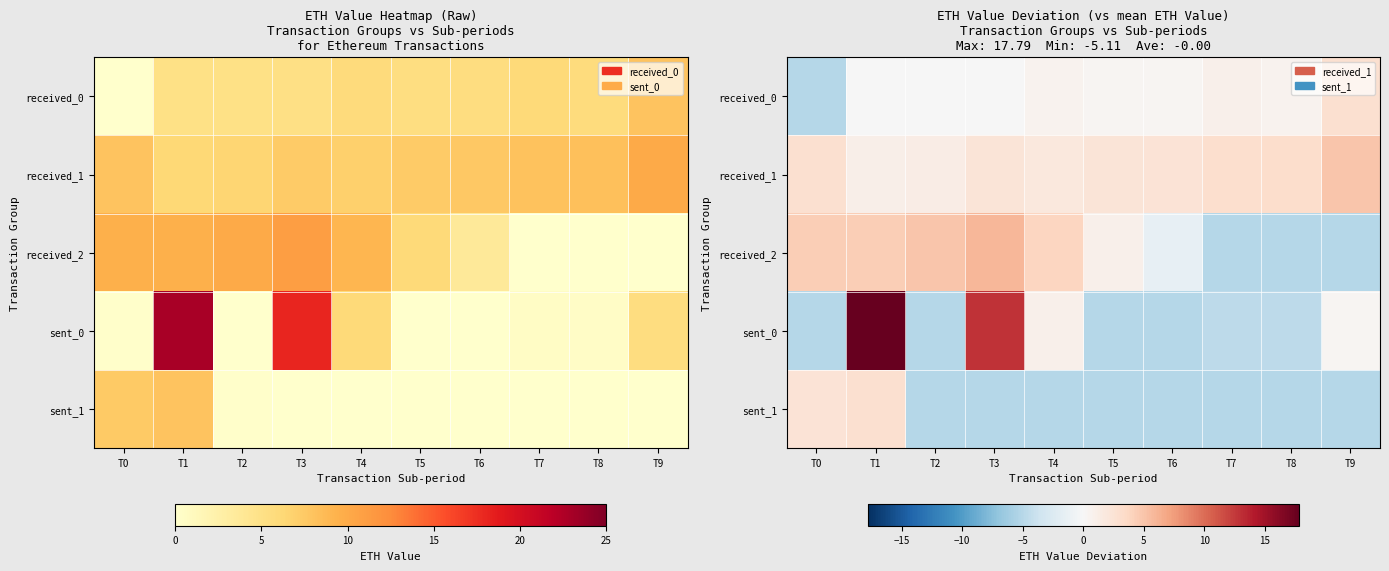

True or false: received_2 has a value of -2.4 at T6.

False